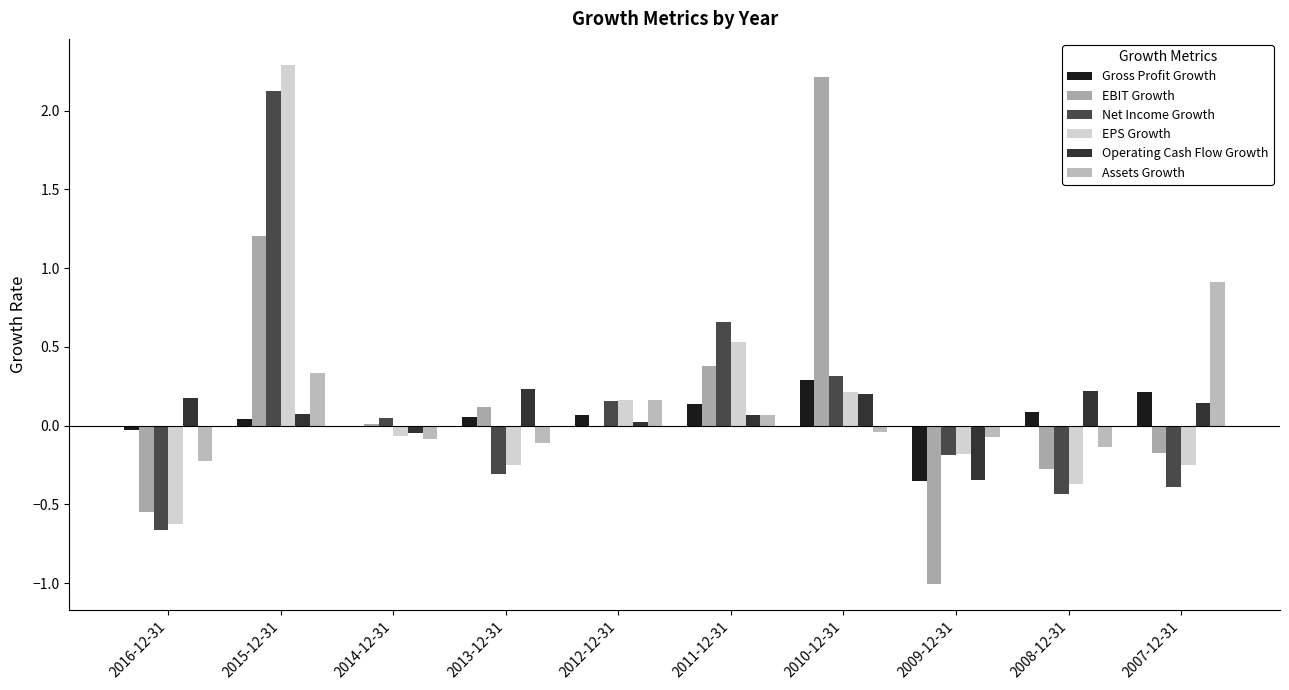

What position from the left is 2014-12-31?

3